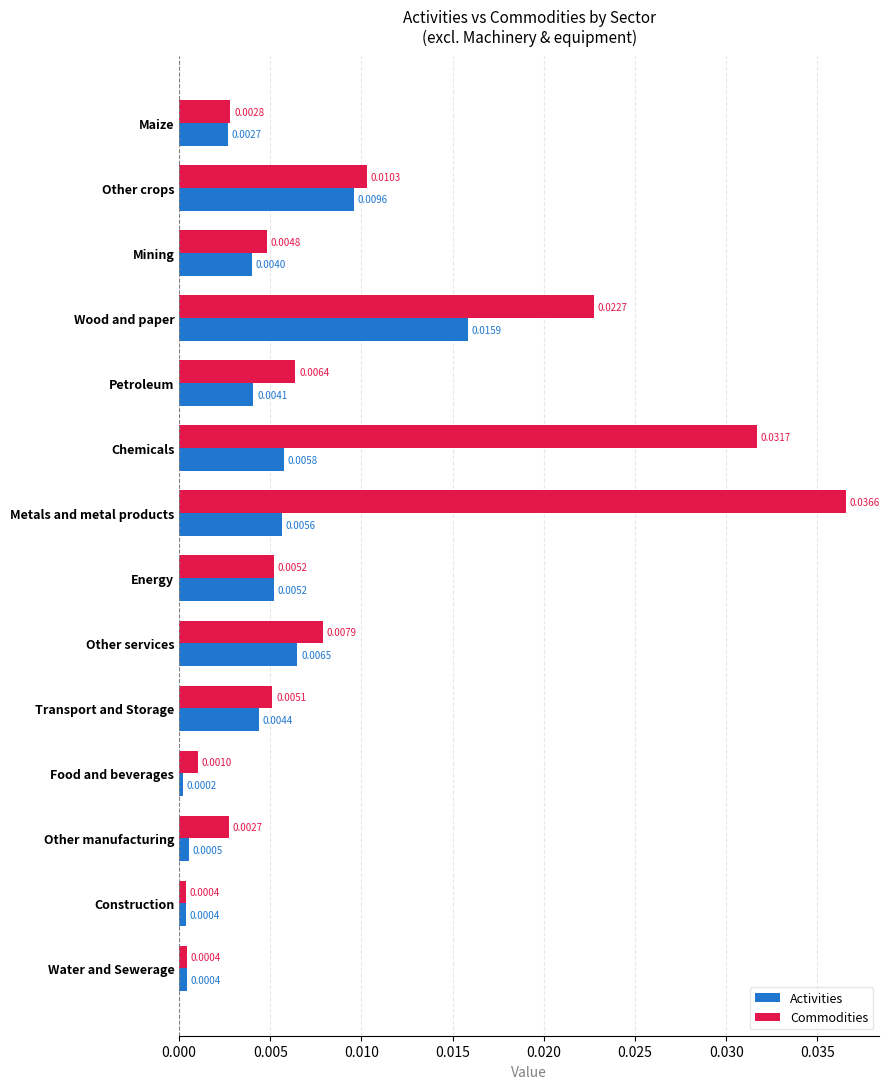

Which category has the lowest value across all series?

Food and beverages